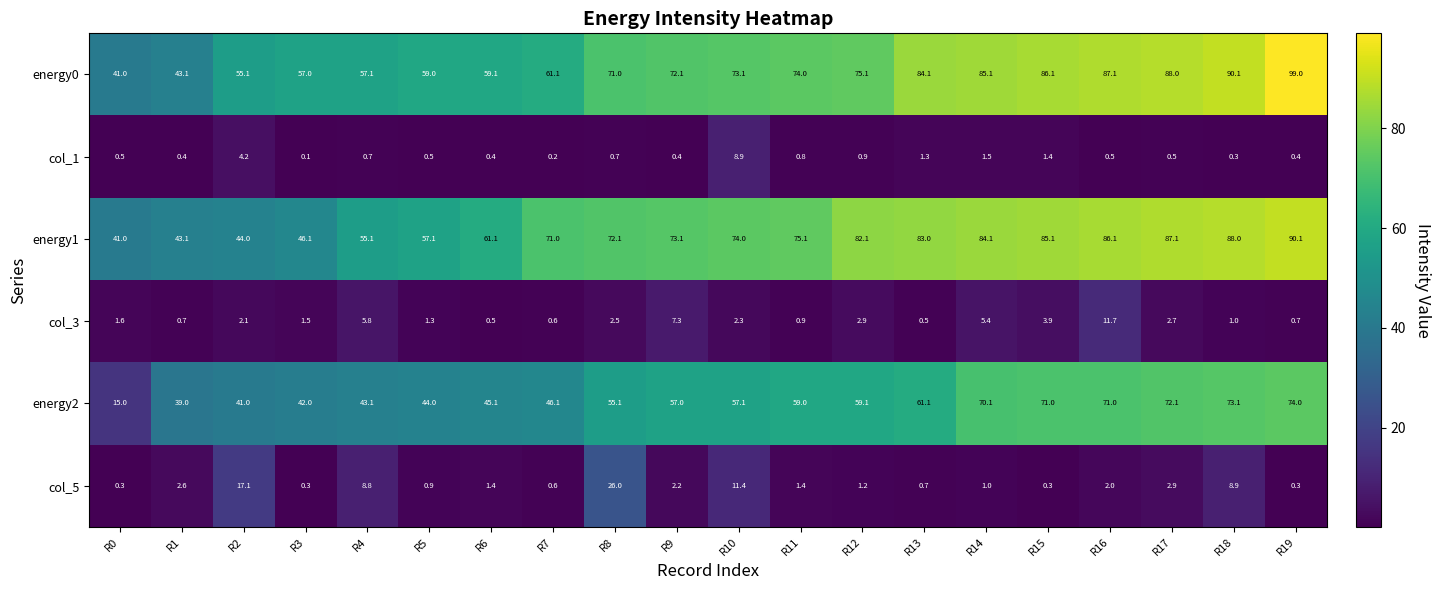

Is it true that col_3 equals 2.1 at R2?

True